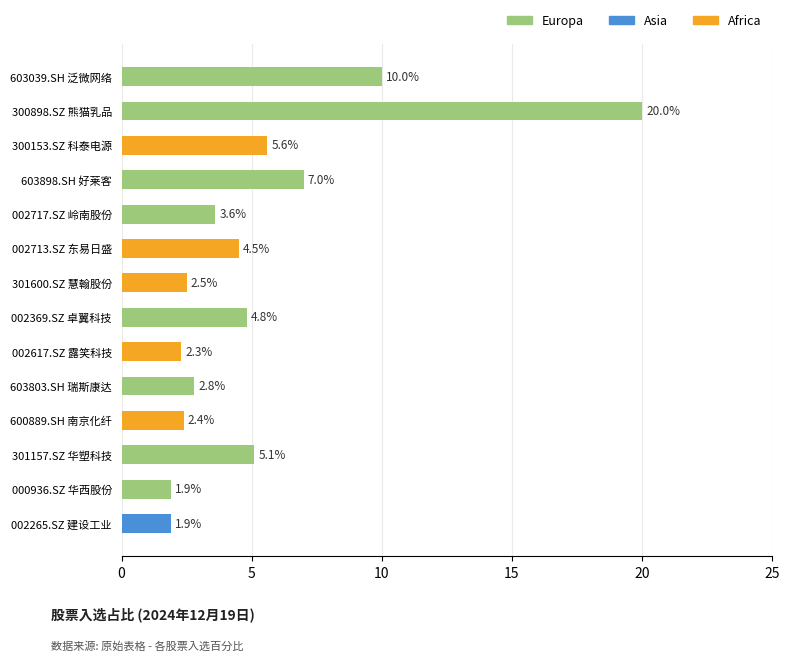

Which label corresponds to the largest value in the chart?

300898.SZ 熊猫乳品